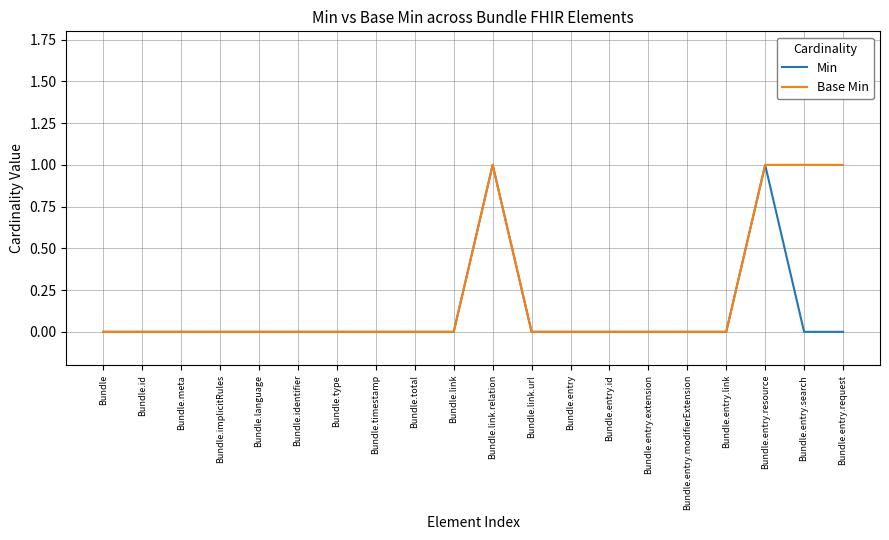

True or false: Min has a value of 0 at Bundle.entry.search.

True